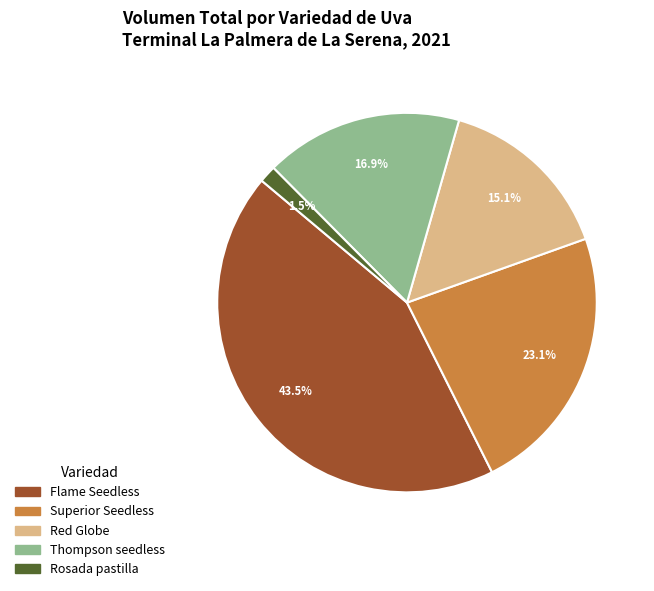

The Thompson seedless slice represents 12% of the pie. True or false?

False